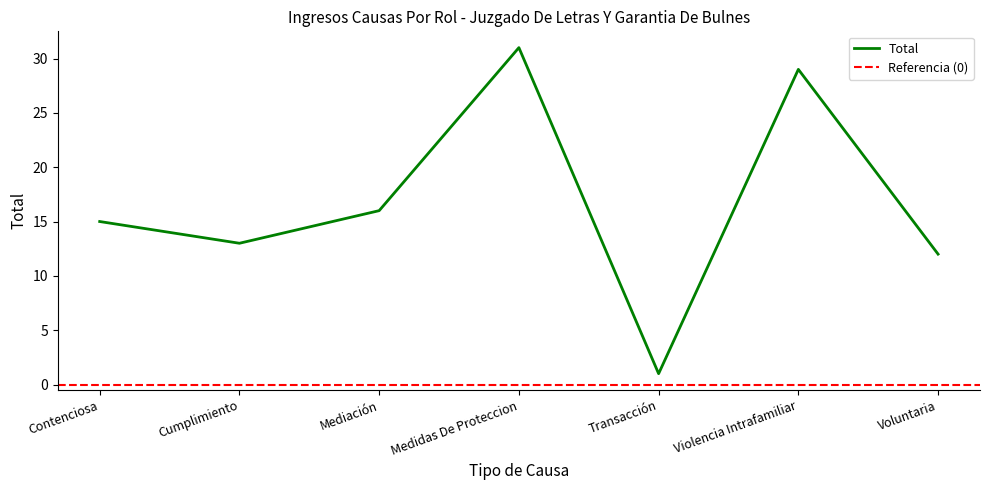

What is the smallest value displayed?

1